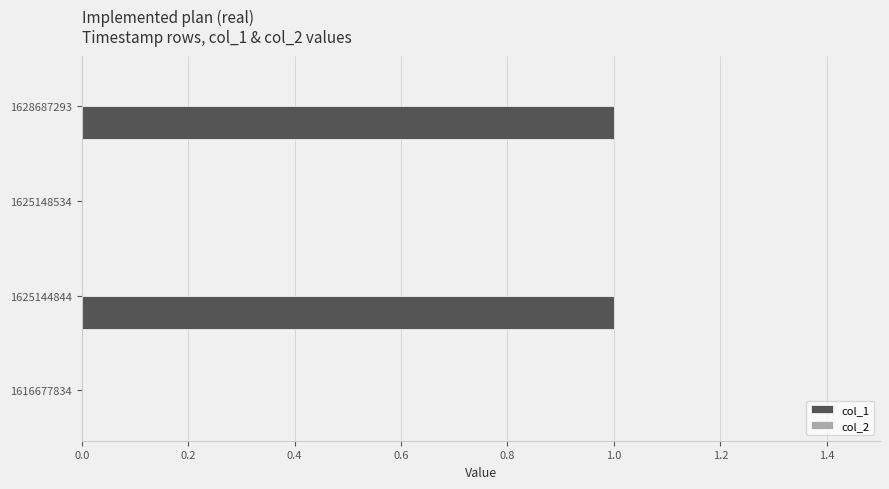

The chart shows a value of 0 at 1628687293. True or false?

False